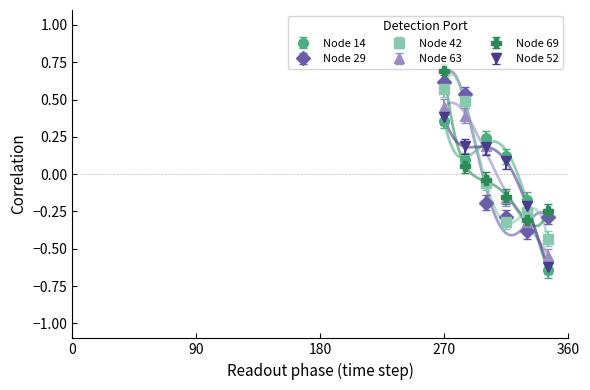

After their last crossing, which series has the higher values: Node 52 or Node 63?

Node 63